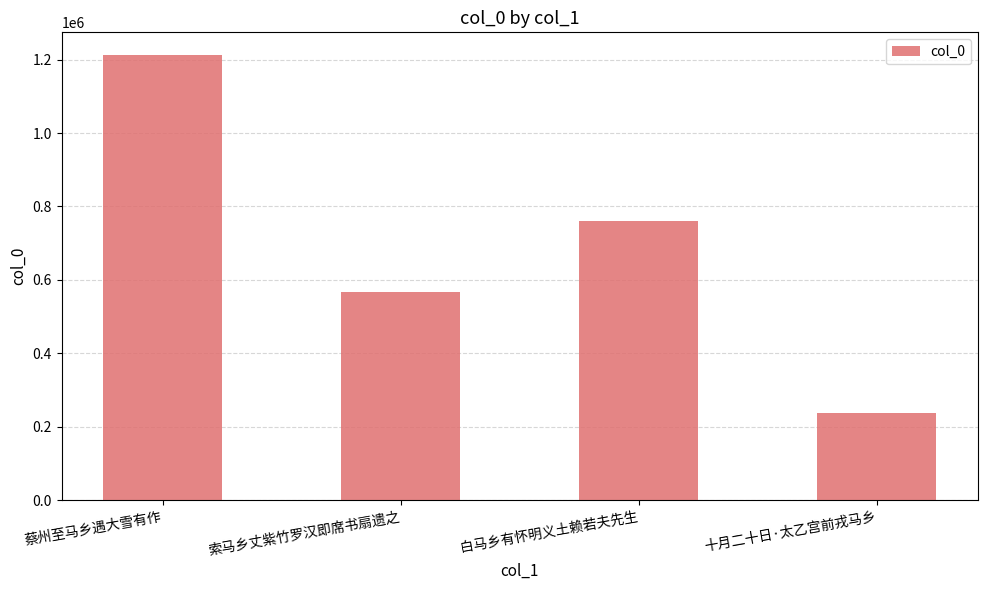

Reading left to right, what are all the values shown in this chart?

蔡州至马乡遇大雪有作=1213568	索马乡丈紫竹罗汉即席书扇遗之=567041	白马乡有怀明义土赖若夫先生=760321	十月二十日·太乙宫前戎马乡=237355